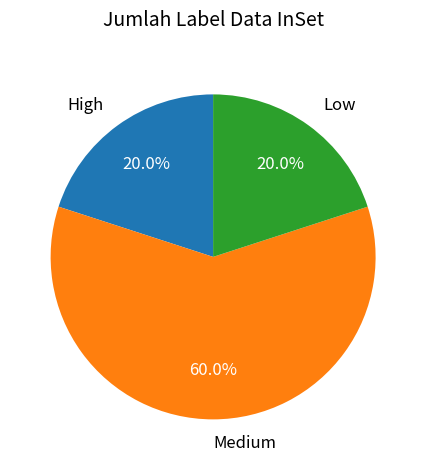

The High slice represents 28% of the pie. True or false?

False